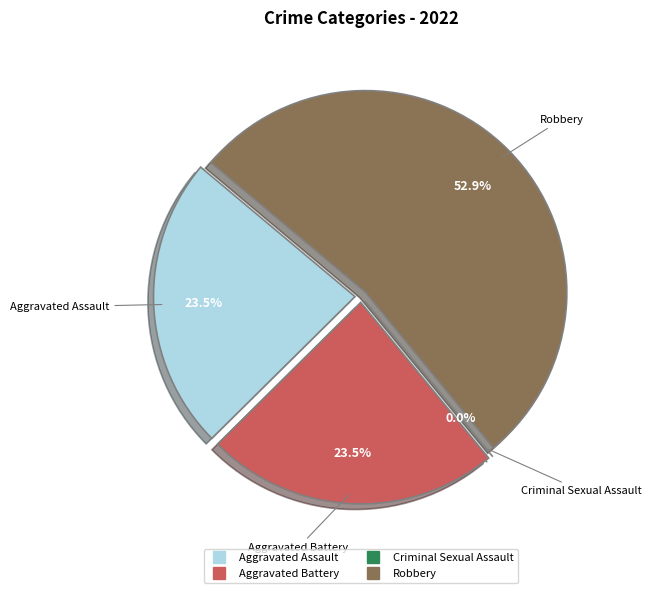

How many segments does this pie chart have?

4